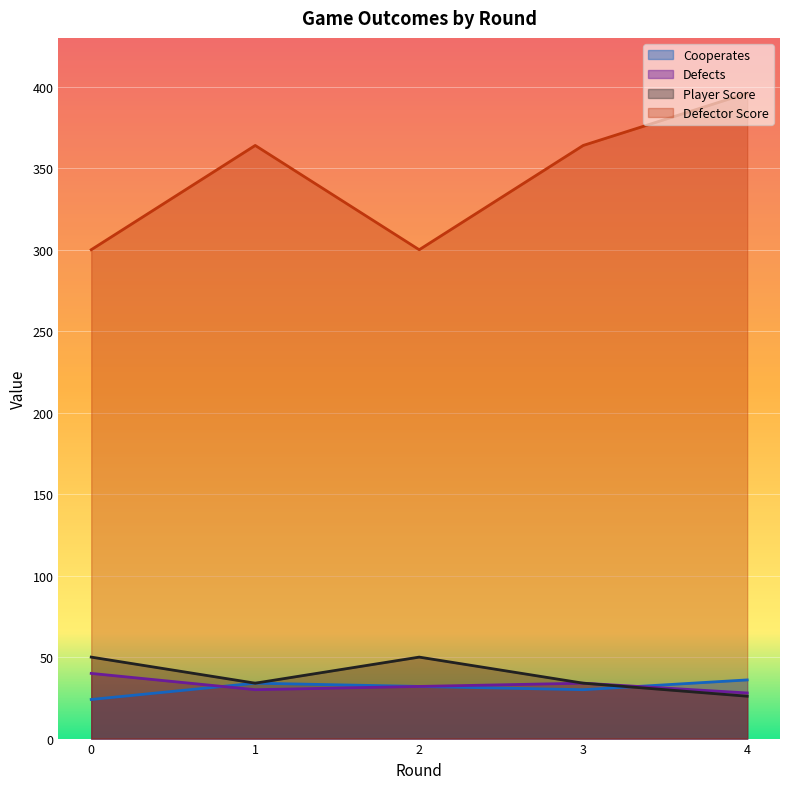

What is the difference between the maximum and minimum values in the Defector Score series?

96